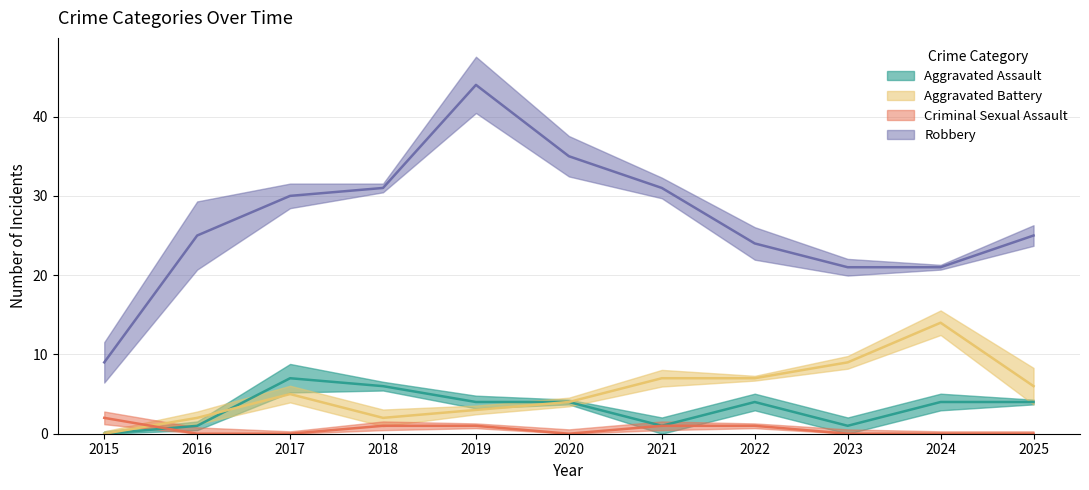

Between 2015 and 2024, which series saw the biggest shift?

Aggravated Battery